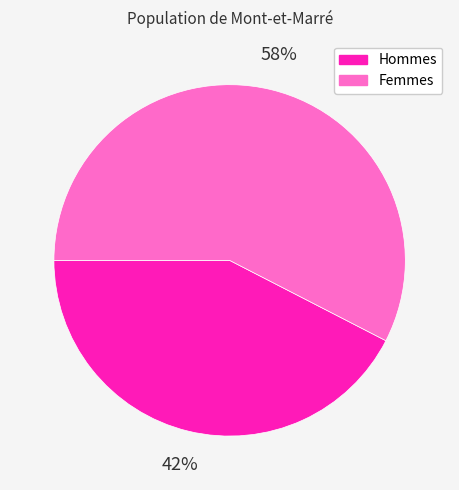

To the nearest percent, what percentage of the pie is Femmes?

58%